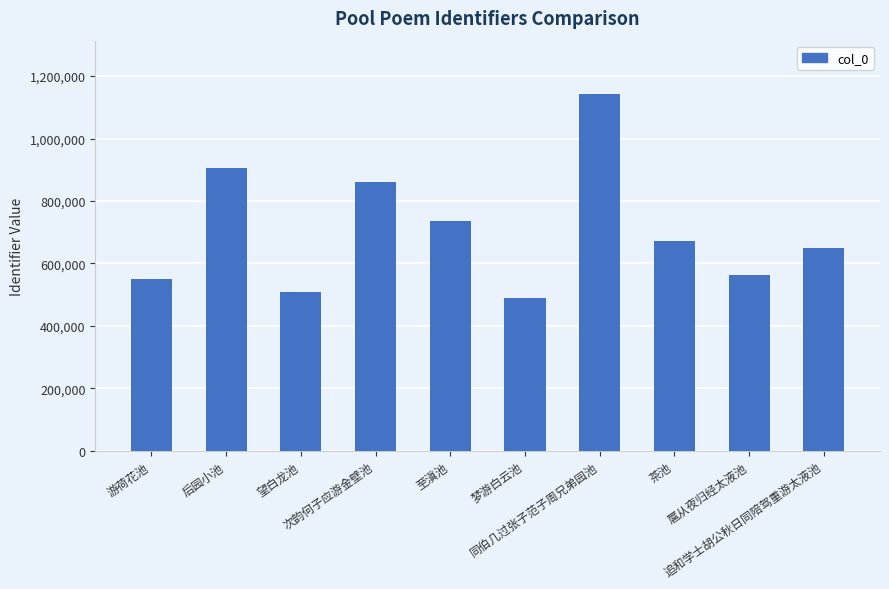

What is the maximum value shown in the chart?

1142240